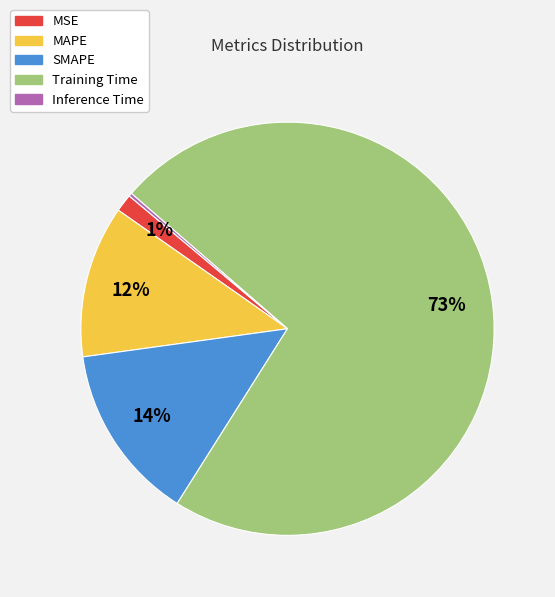

What percentage is the Training Time slice, to the nearest percent?

73%